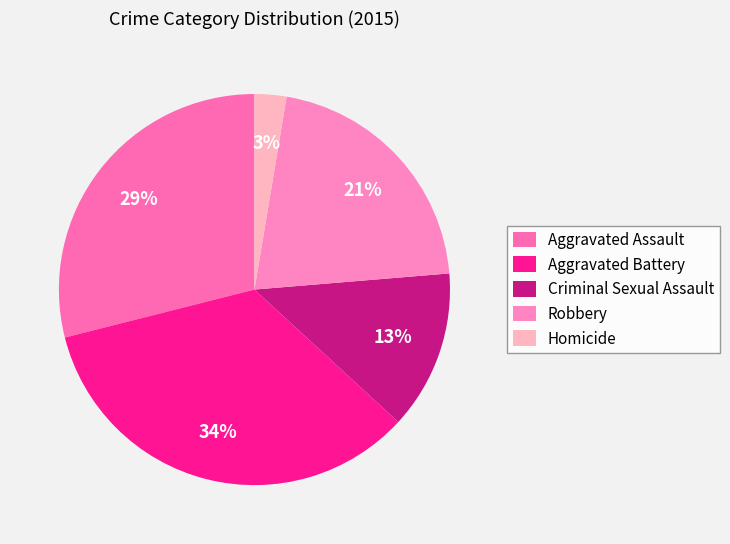

What is the largest slice in the pie chart?

Aggravated Battery